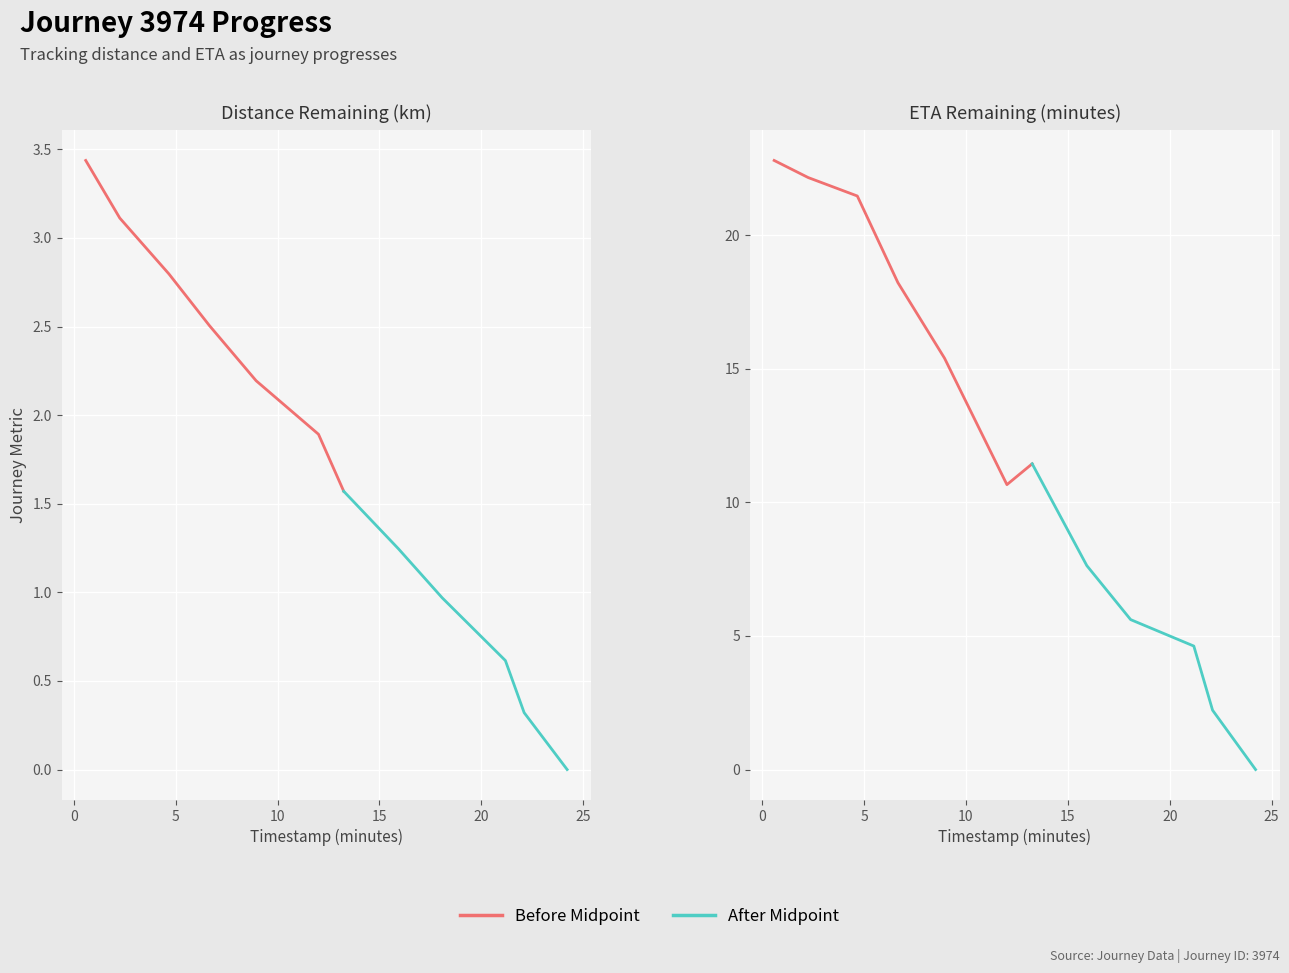

How many categories are shown in the chart?

12